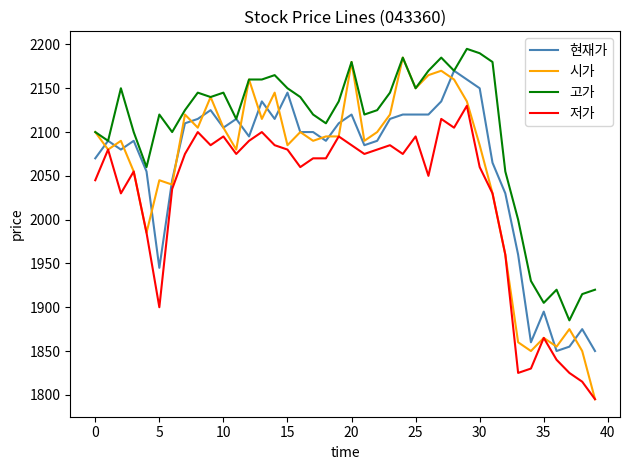

How many categories are shown in the chart?

40